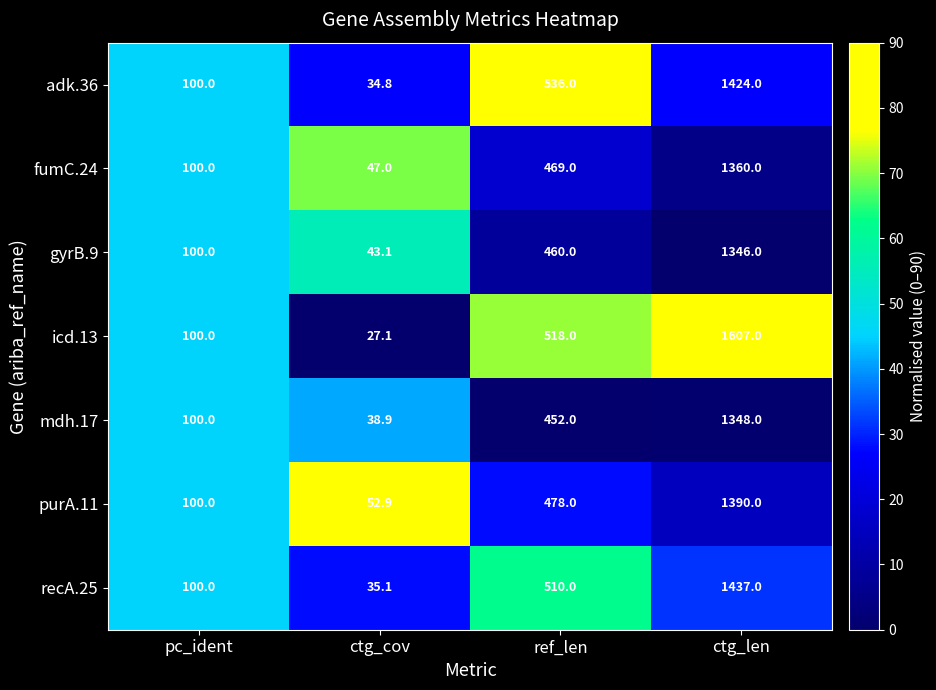

Is it true that adk.36 equals 44.7 at pc_ident?

False